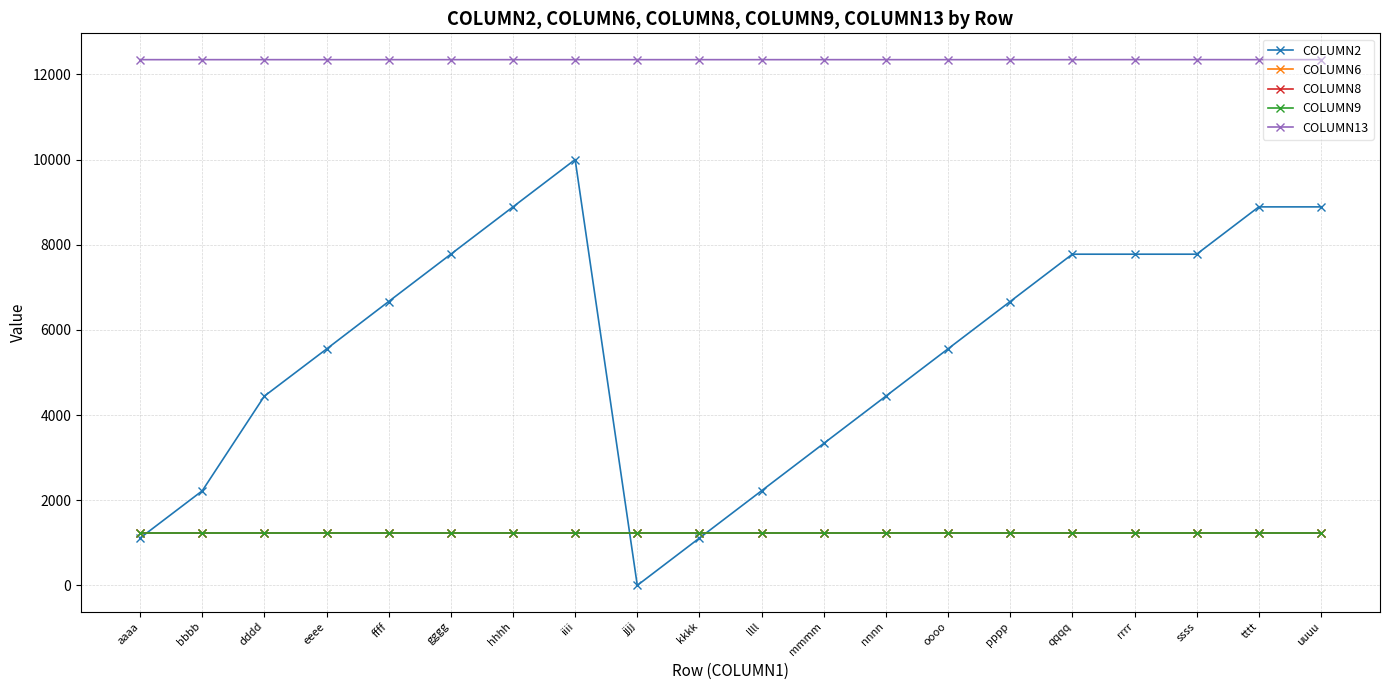

True or false: COLUMN2 has a value of 5550.0 at eeee.

True